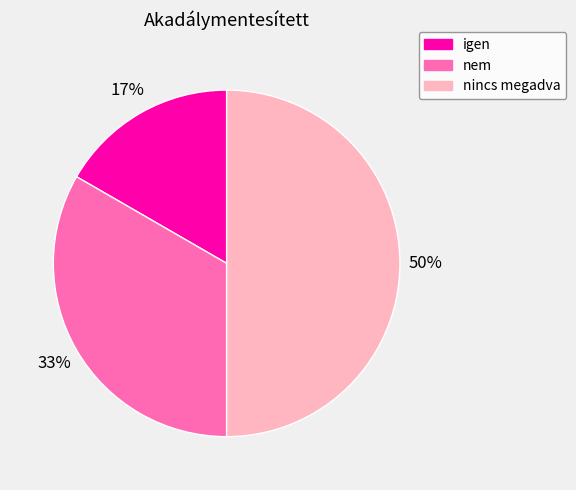

Which has a higher value, igen or nincs megadva?

nincs megadva